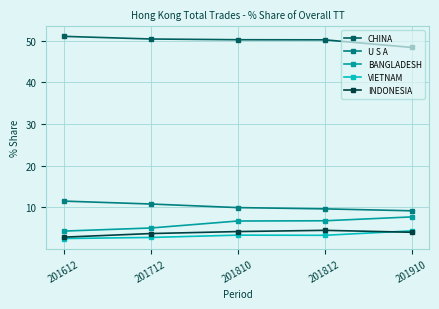

What is the lowest value of the BANGLADESH series?

4.3